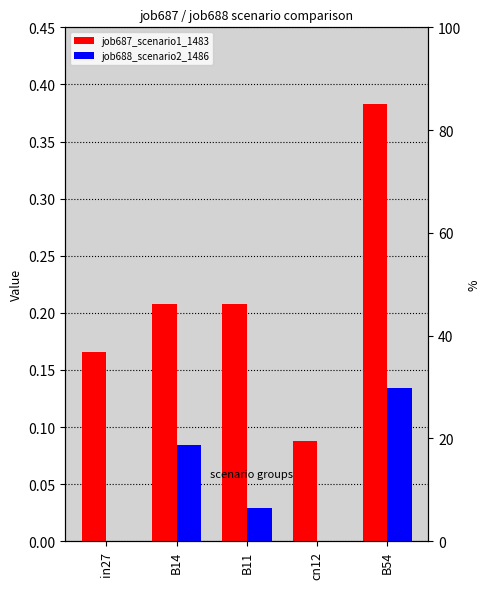

Count the number of categories in the chart.

5